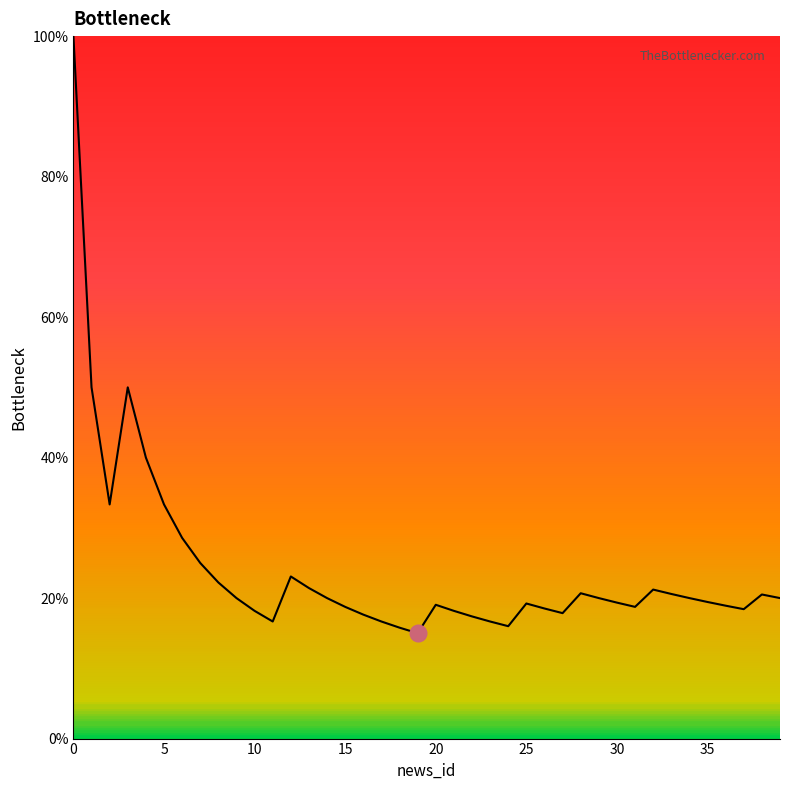

Does the chart display data point markers on the line(s)?

No